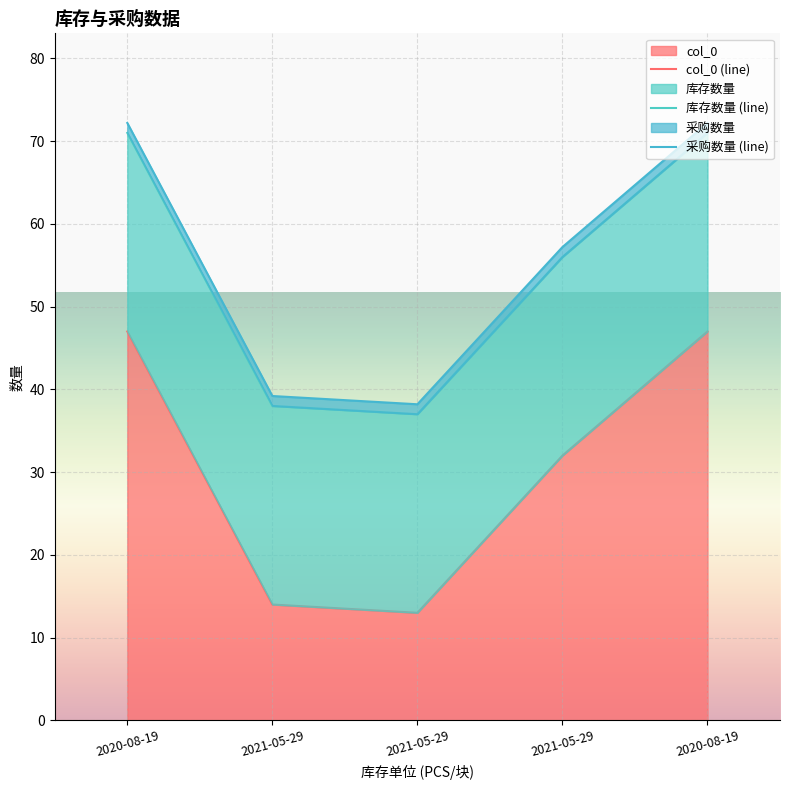

True or false: 采购数量 (line) and col_0 (line) intersect in this chart.

False